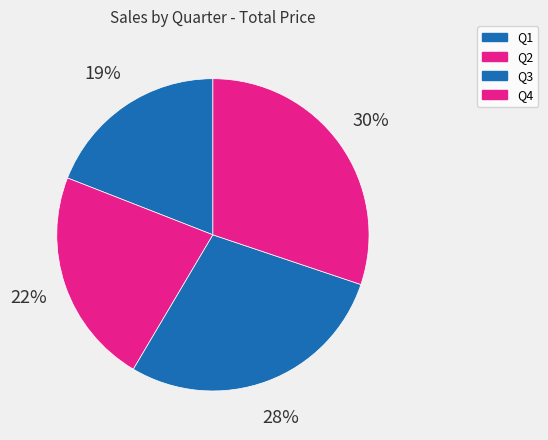

Count the number of slices in the pie.

4